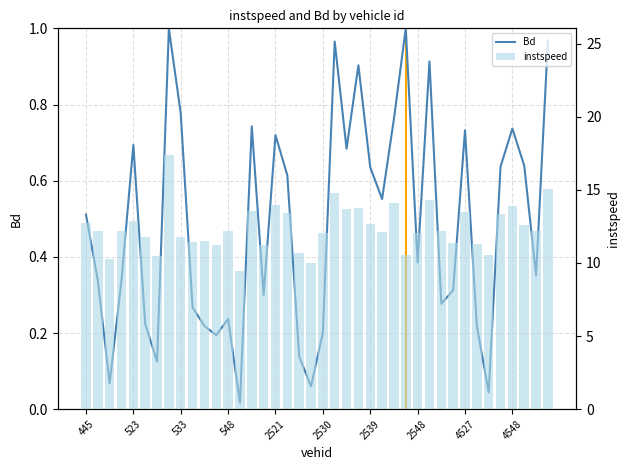

What is the difference between the maximum and minimum values in the instspeed series?

7.9